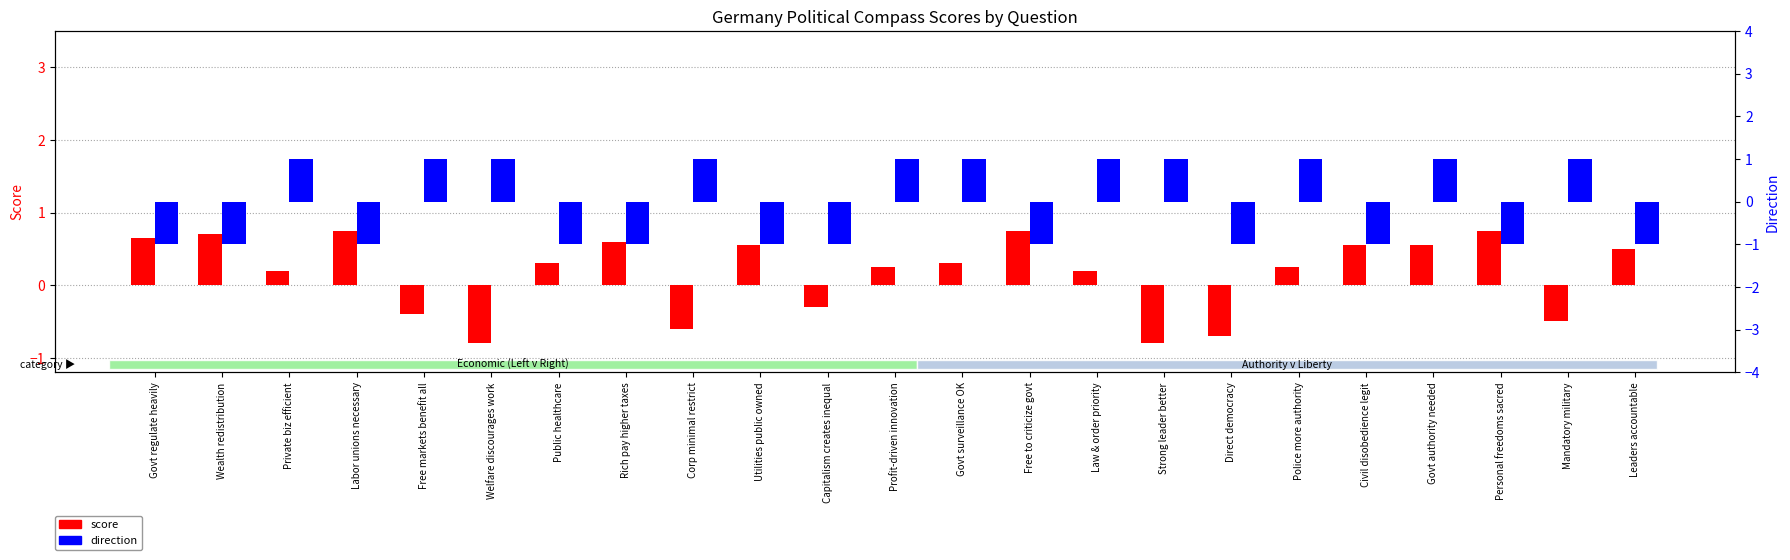

What is the value of the score bar at the 5th from the left?

-0.4